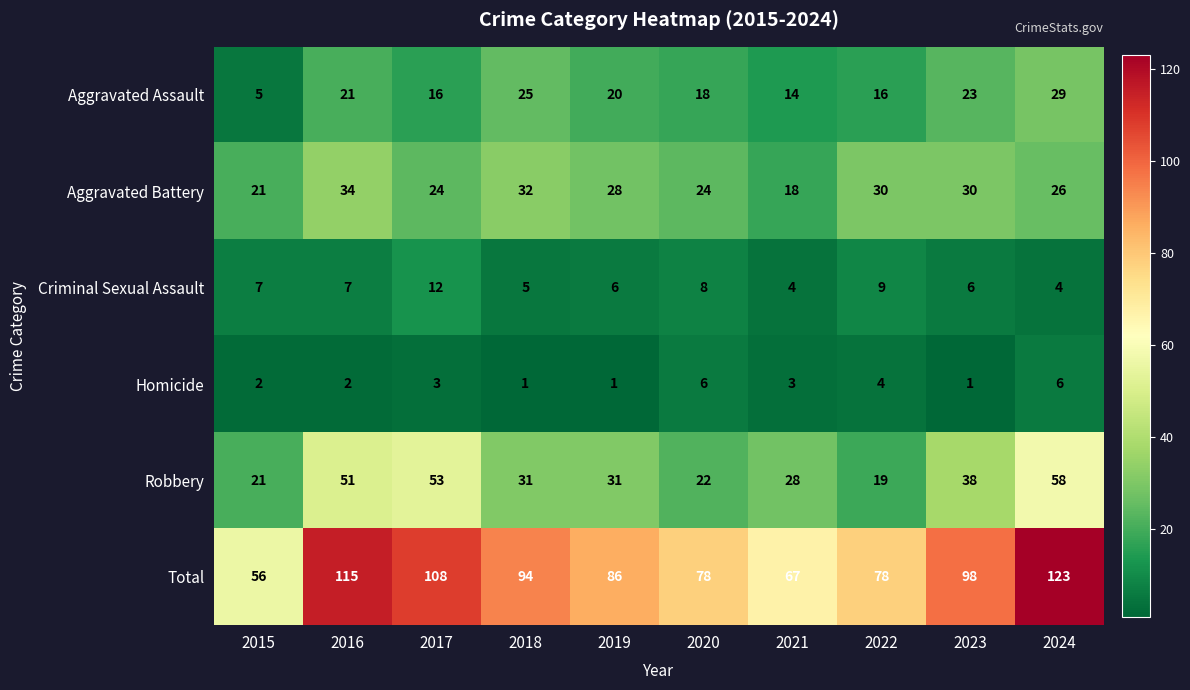

What is the sum of all Criminal Sexual Assault values?

68